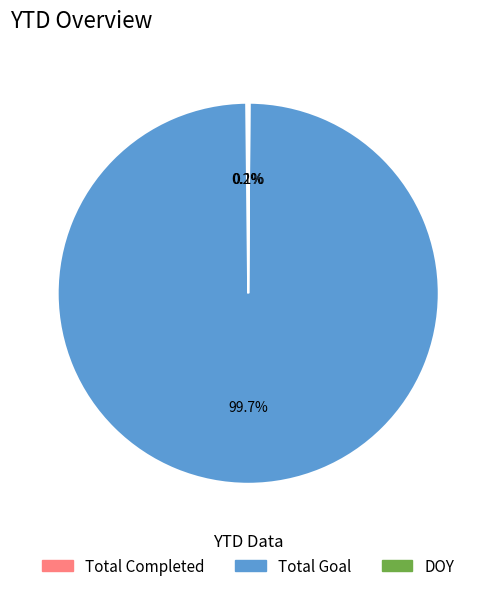

Which category has the biggest portion of the pie?

Total Goal